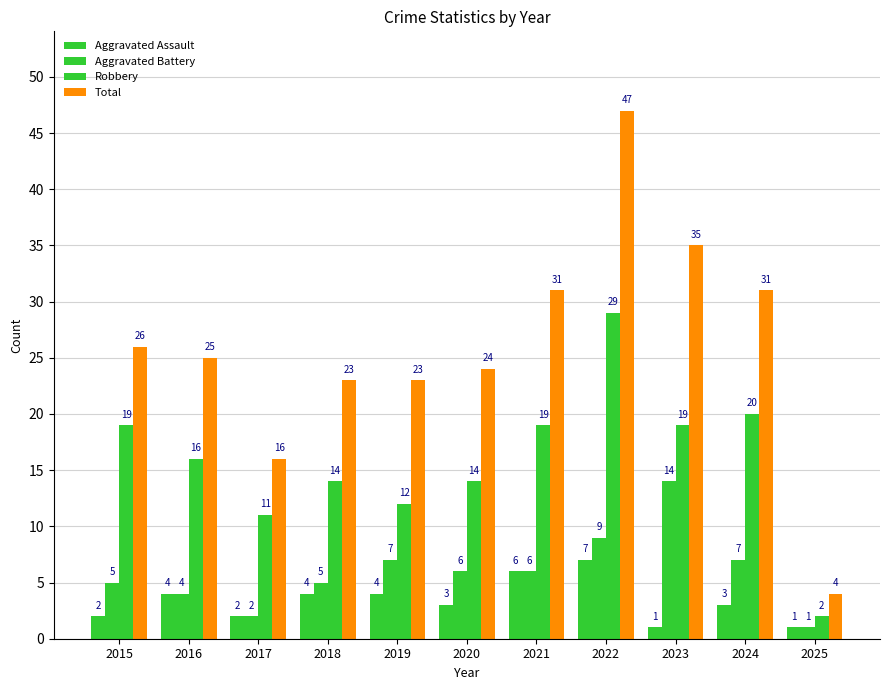

Which series has the widest spread of values?

Total